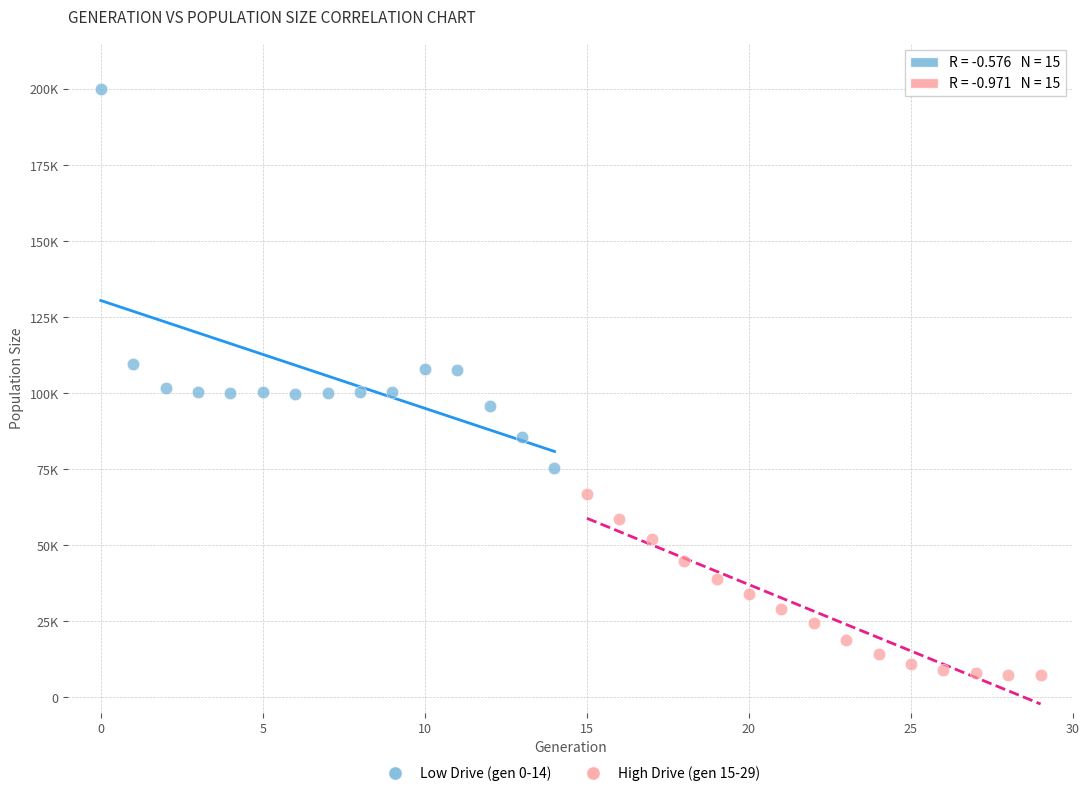

What are all the series names shown in the legend?

Low Drive (gen 0-14), High Drive (gen 15-29)